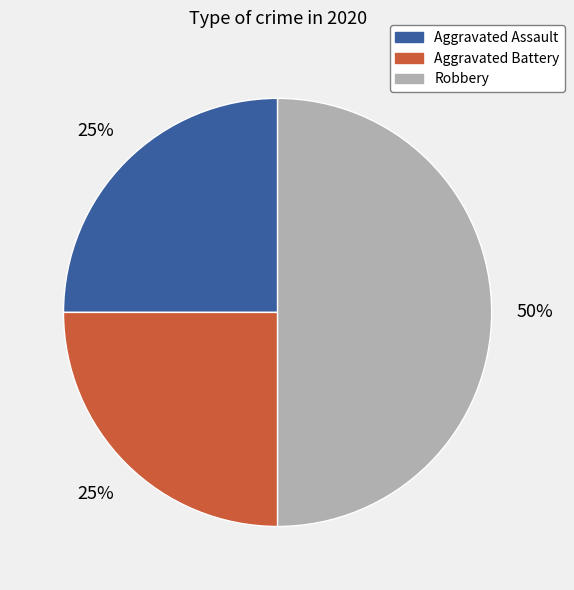

True or false: Robbery accounts for 63% of the total.

False